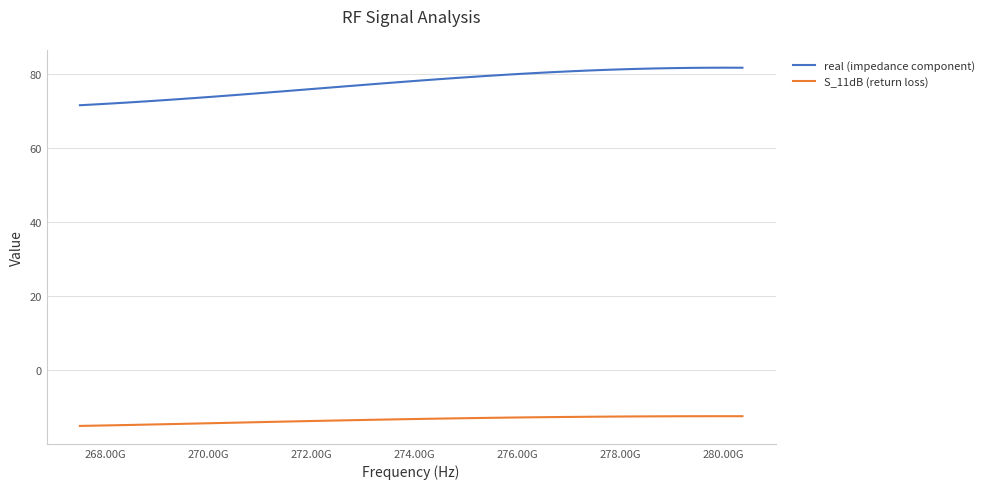

True or false: real (impedance component) and S_11dB (return loss) intersect in this chart.

False